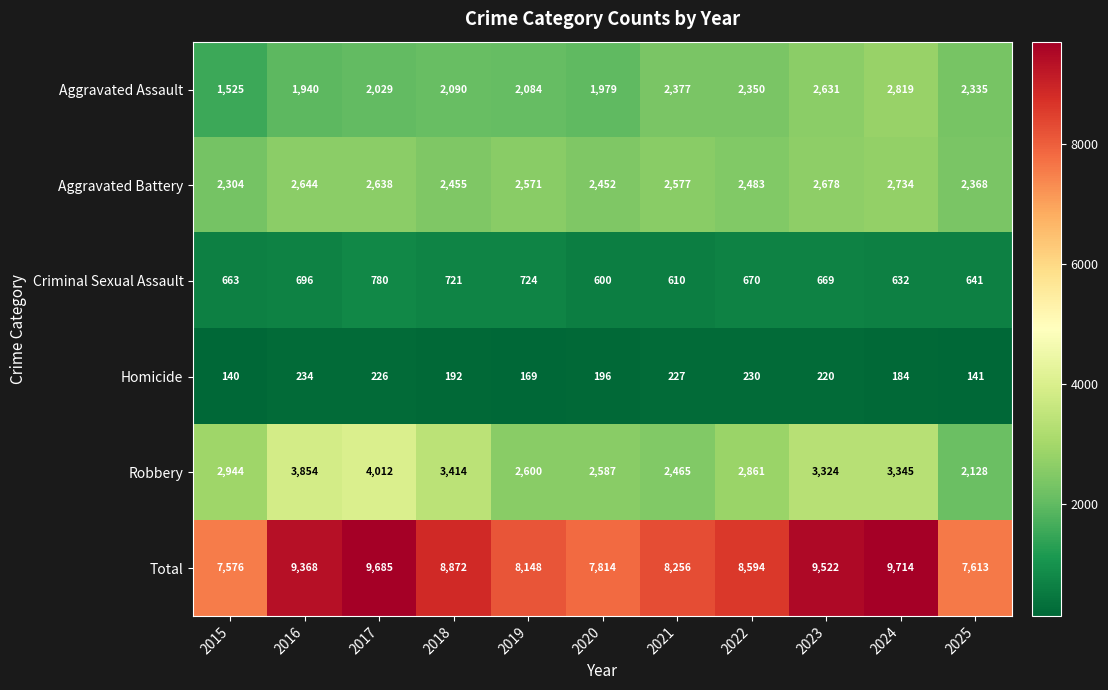

Between 2017 and 2019, which series saw the biggest shift?

Total